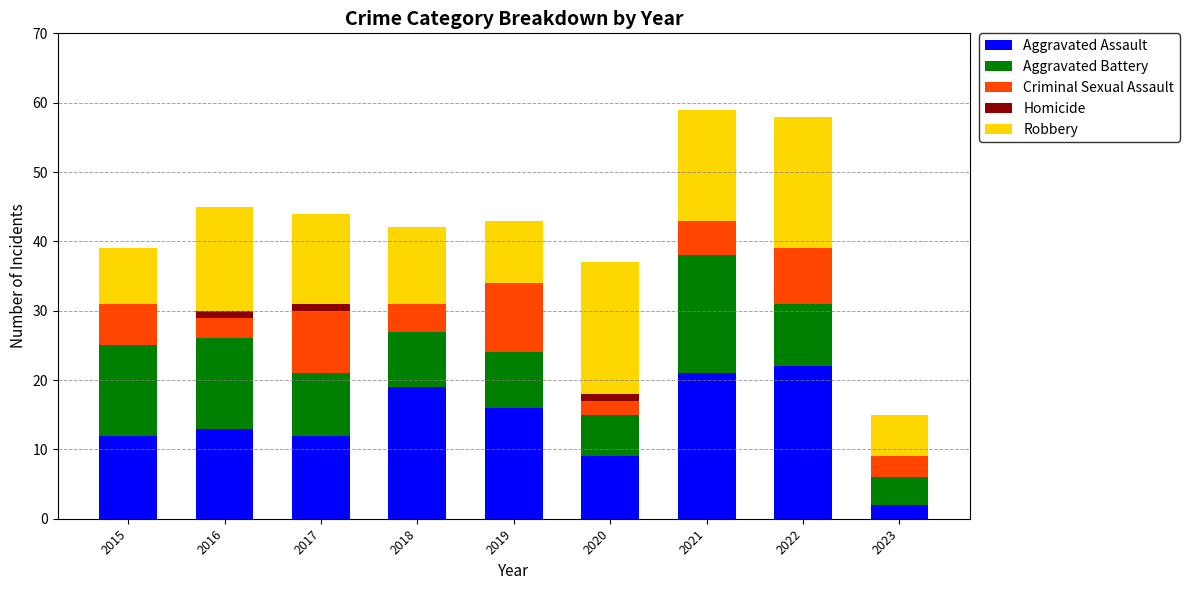

What is the sum of all Aggravated Assault values?

126